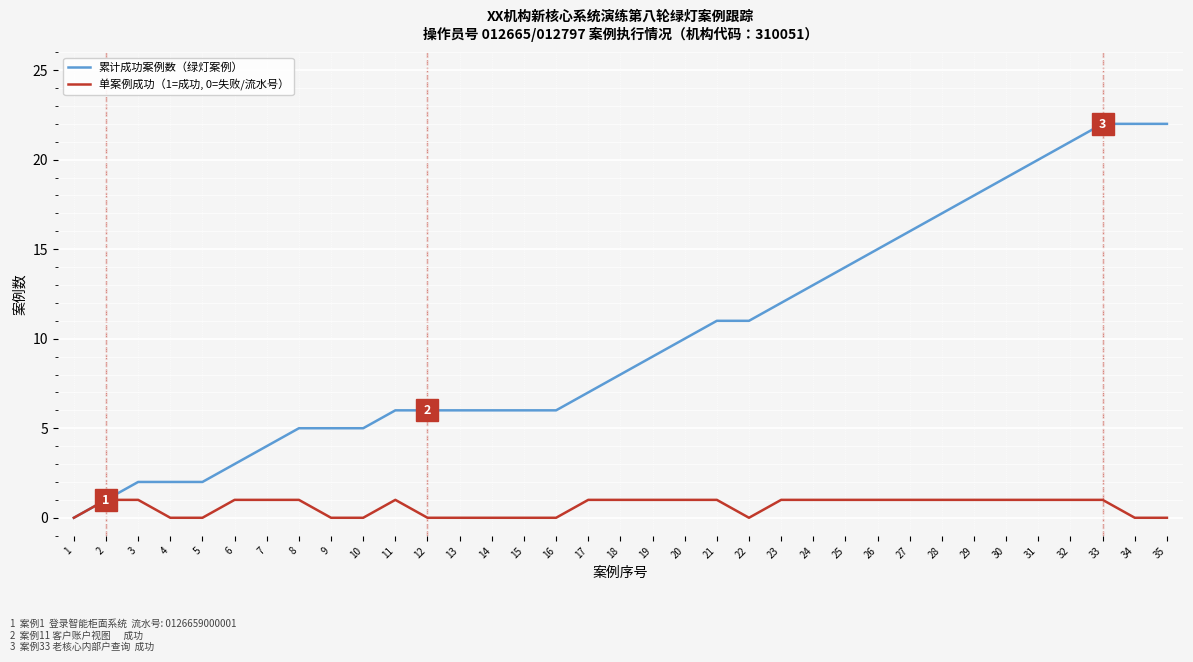

List the series in order of their peak value, highest first.

累计成功案例数（绿灯案例）, 单案例成功（1=成功, 0=失败/流水号）